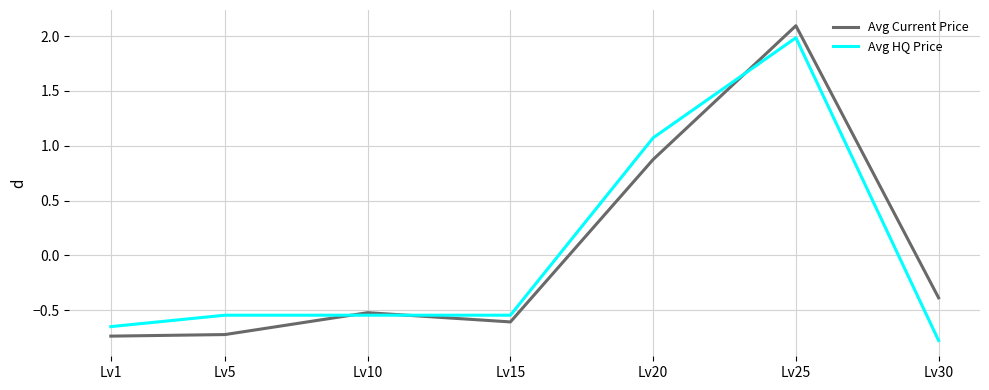

Is the value of Avg Current Price at Lv20 greater than the value of Avg HQ Price at Lv5?

Yes